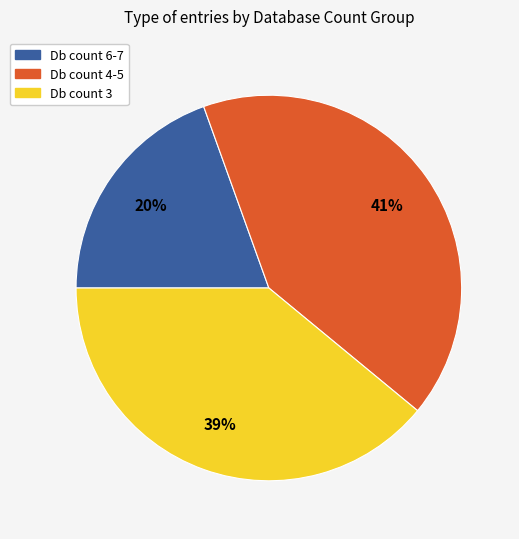

To the nearest percent, what is the average slice percentage?

33%